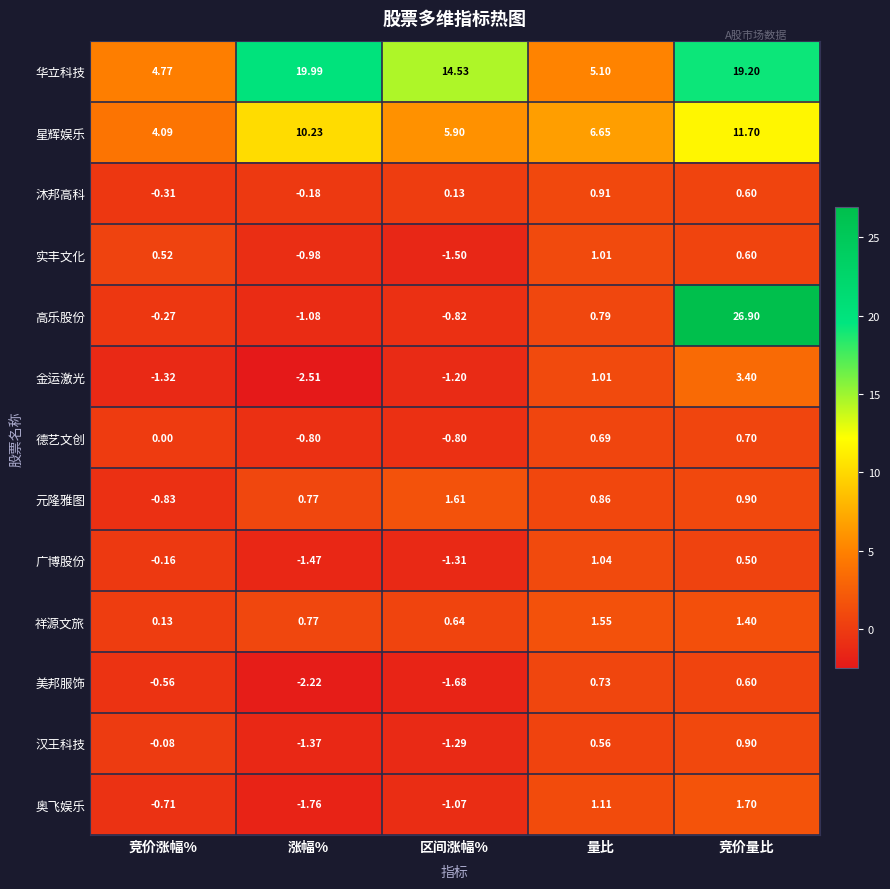

At which label is 实丰文化 closest to 0?

竞价涨幅%